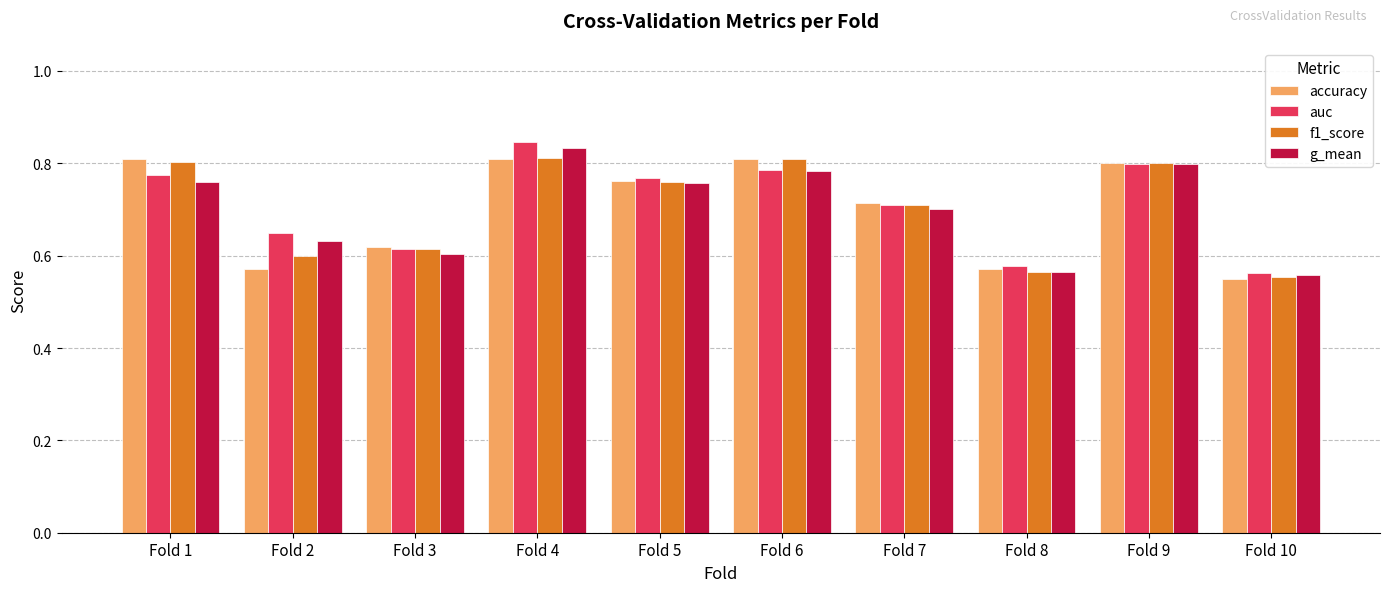

Which series changed the most between Fold 2 and Fold 4?

accuracy